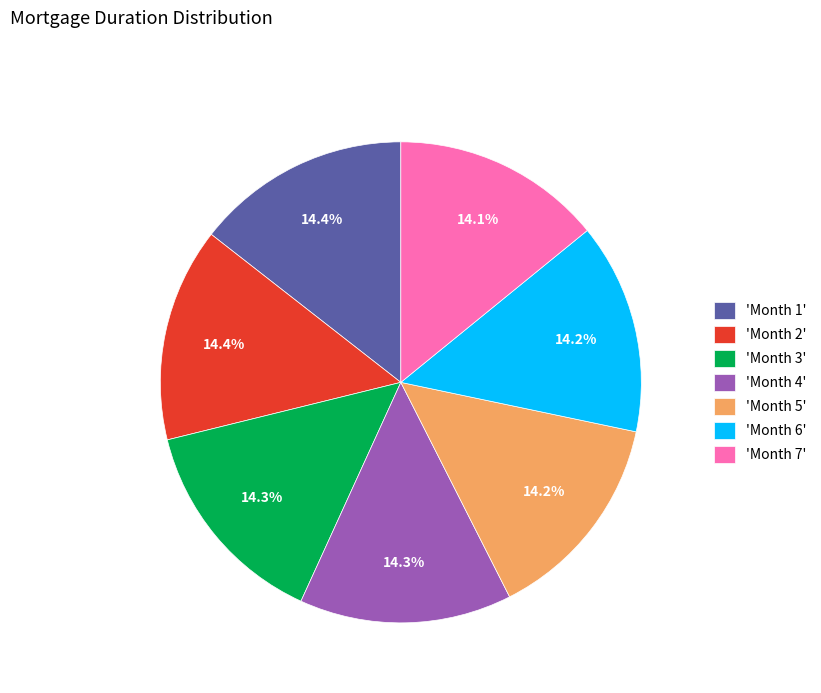

What is the ratio of the value at 'Month 1' to the value at 'Month 4'?

1.0